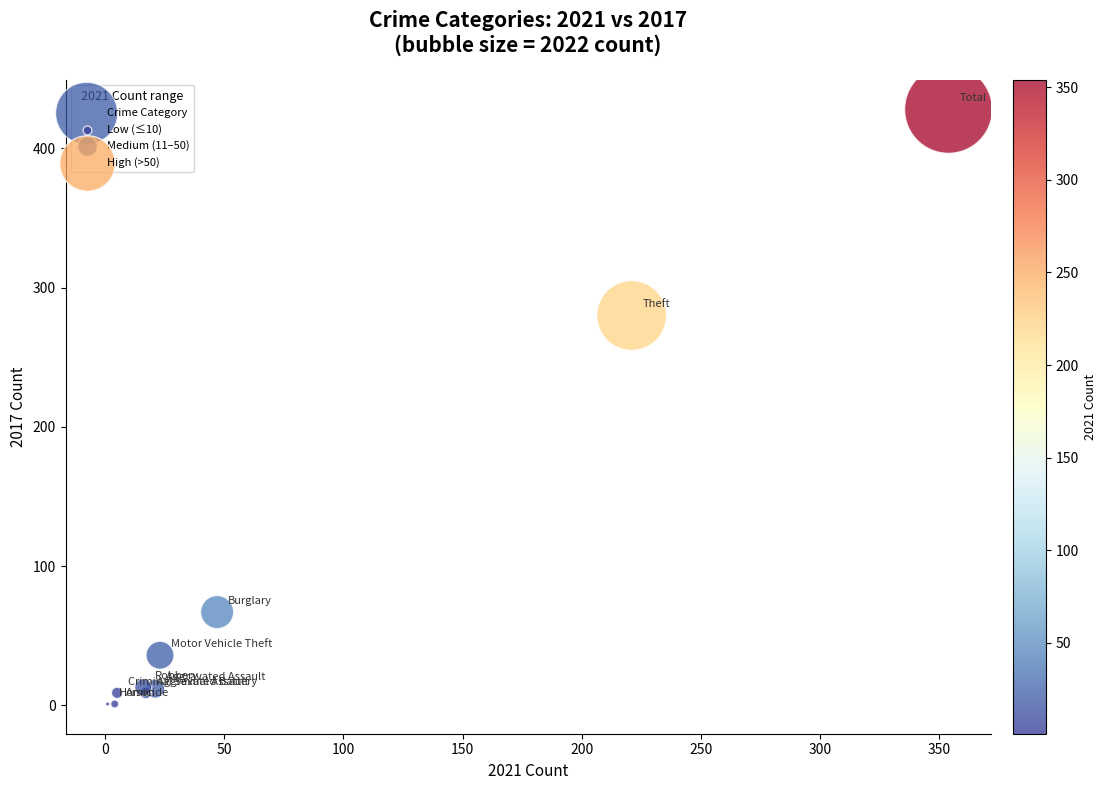

What Y value in the scatter plot is closest to 214?

280